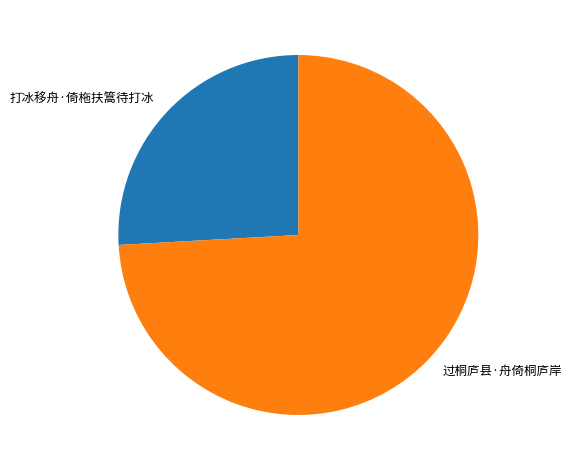

Which slice is the largest?

过桐庐县·舟倚桐庐岸